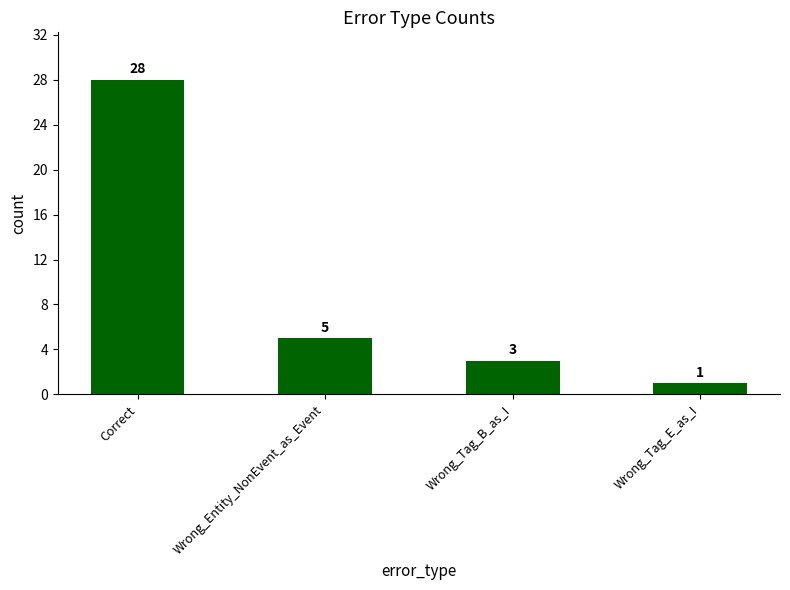

Rank the categories by value from lowest to highest.

Wrong_Tag_E_as_I, Wrong_Tag_B_as_I, Wrong_Entity_NonEvent_as_Event, Correct